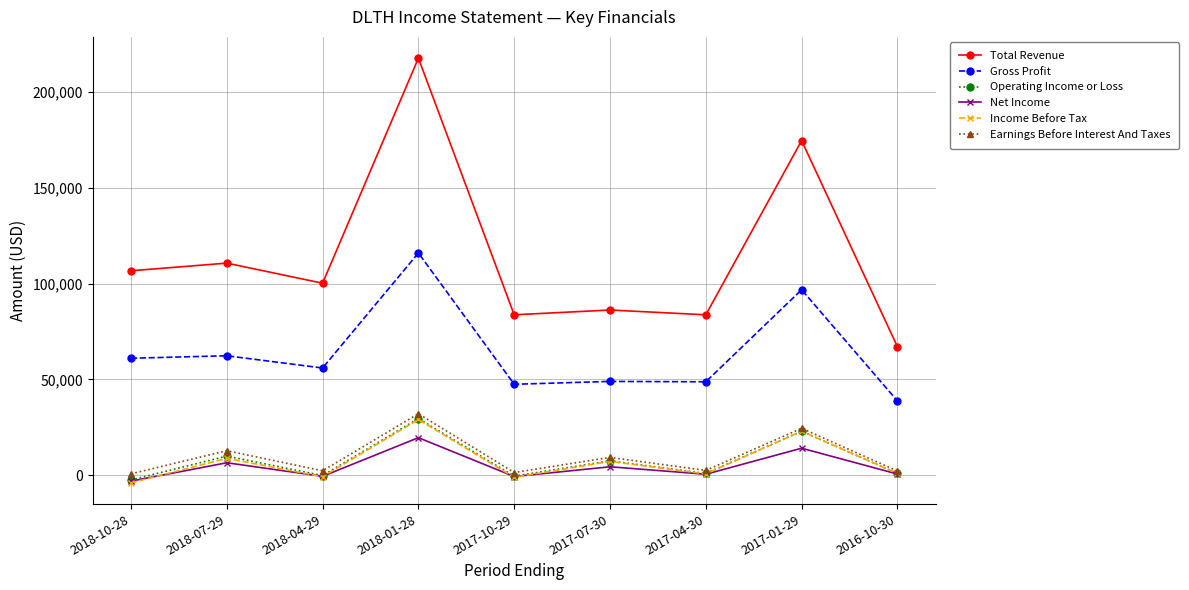

How many data points does each series have?

9